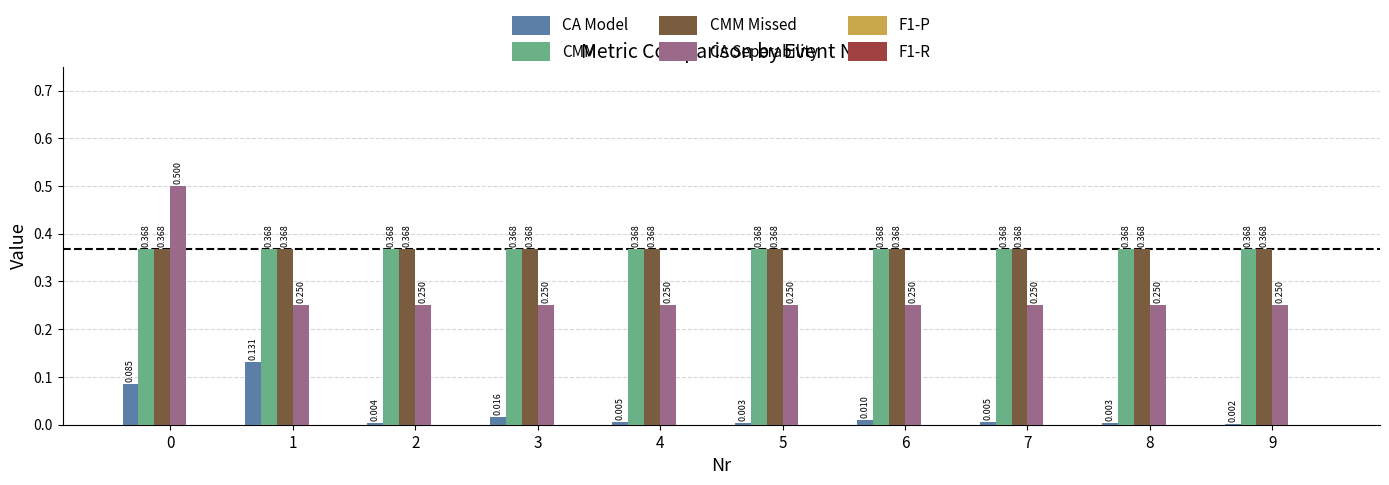

Is the value of CMM at 4 greater than the value of CA Seperability at 3?

Yes